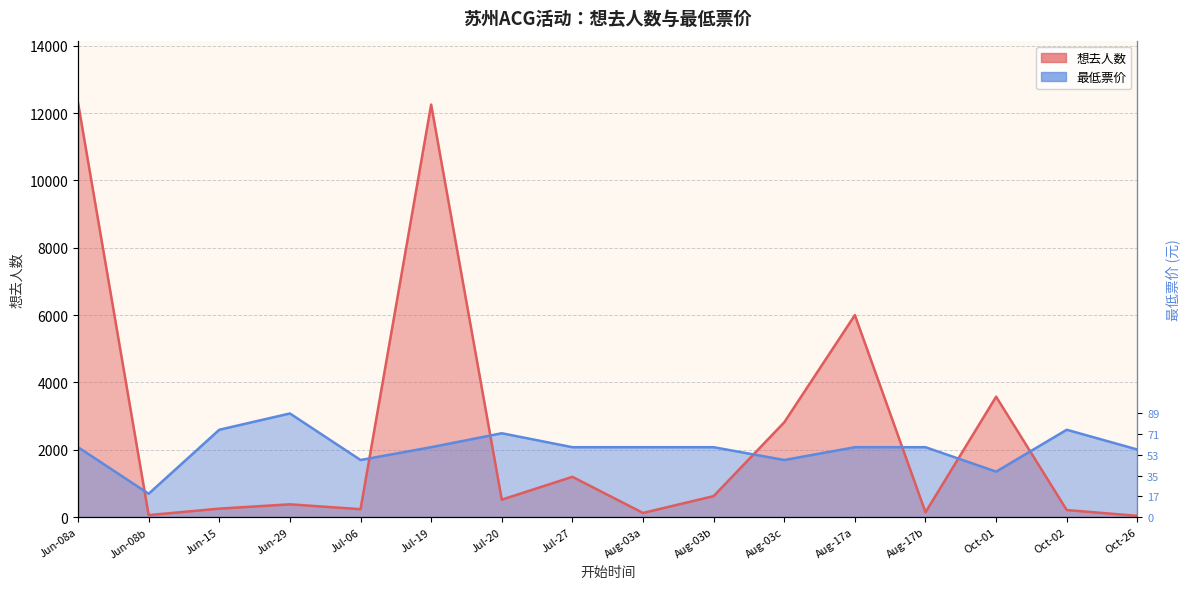

Between Aug-03a and Jul-06, which is larger?

Jul-06